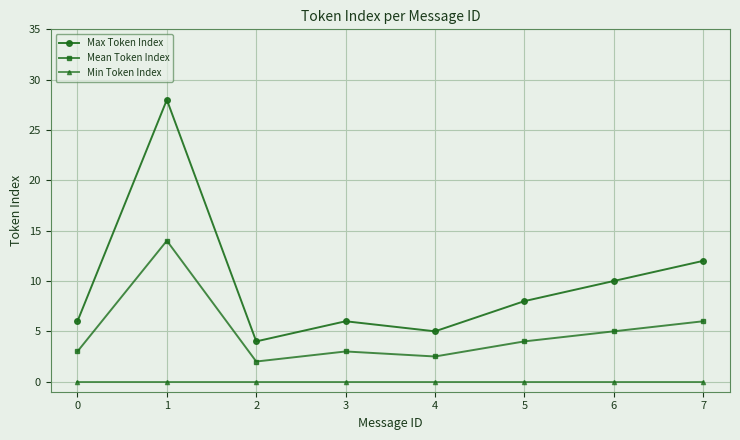

What is the difference between the Mean Token Index values at 4 and 0?

0.5